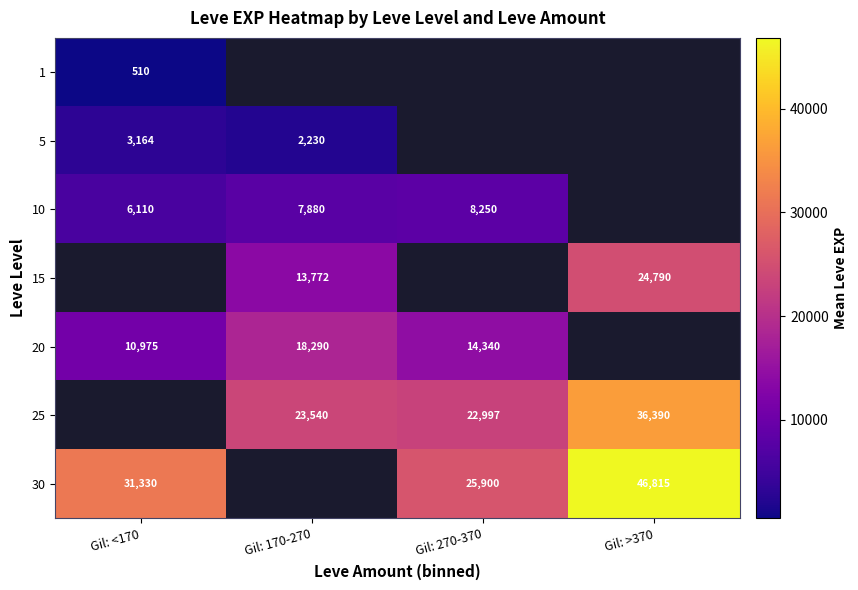

Which has a higher value, Gil: 270-370 or Gil: 170-270?

Gil: 170-270